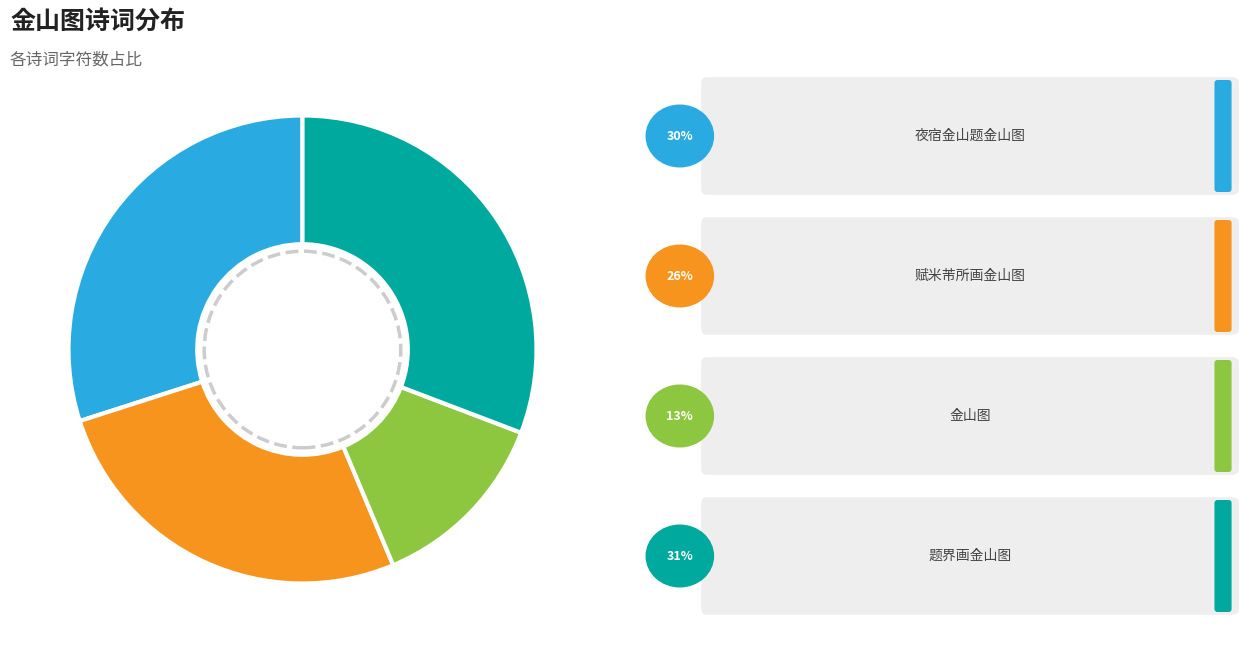

Is there any slice that represents more than half of the pie?

No